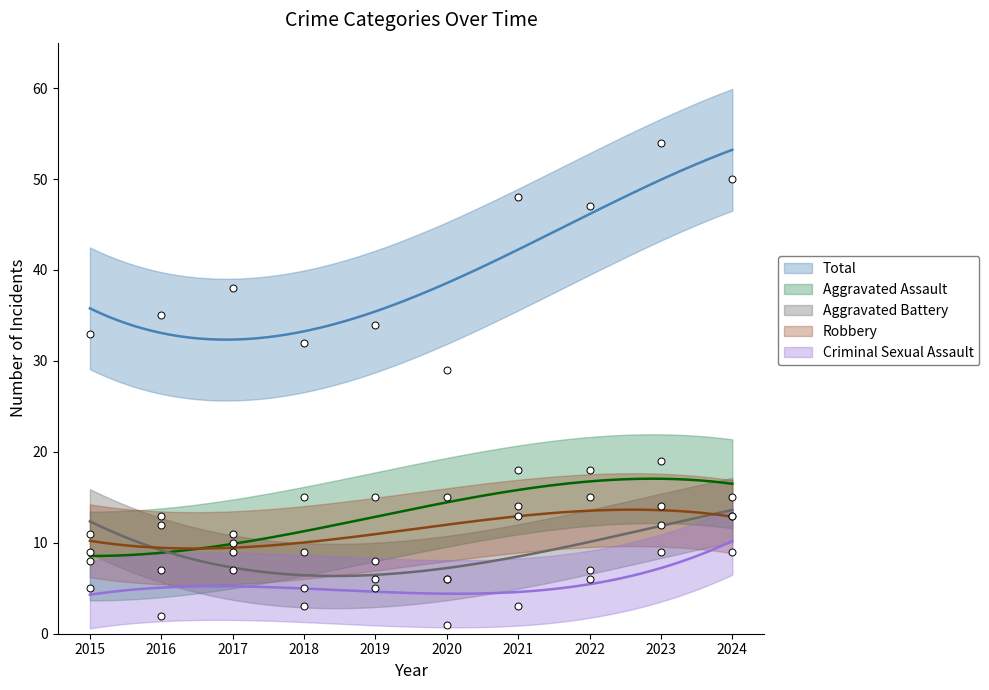

What is the total value across all series at 2022?

93